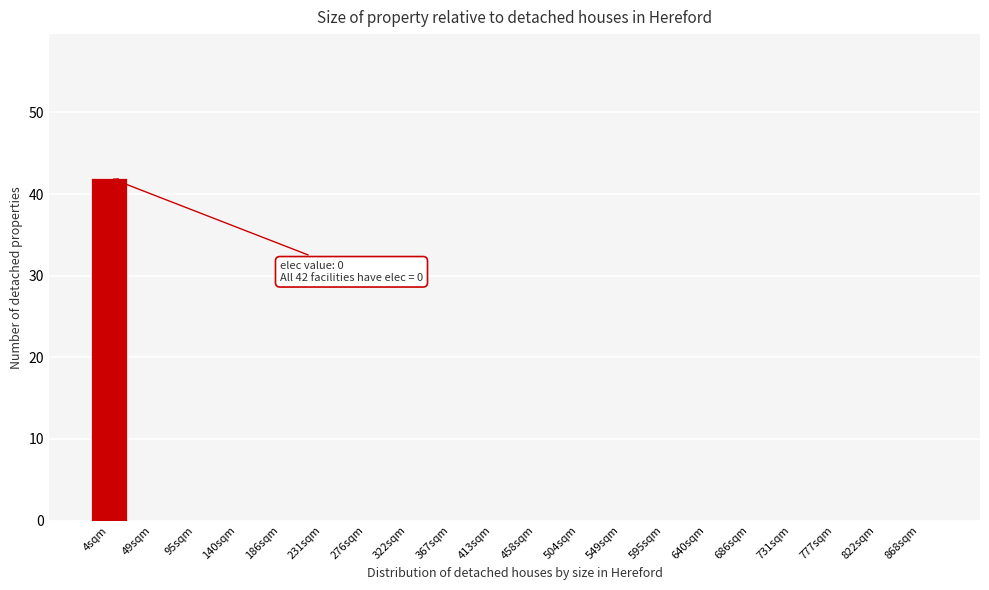

Reading left to right, list all the values displayed in this chart.

4sqm=42	49sqm=0	95sqm=0	140sqm=0	186sqm=0	231sqm=0	276sqm=0	322sqm=0	367sqm=0	413sqm=0	458sqm=0	504sqm=0	549sqm=0	595sqm=0	640sqm=0	686sqm=0	731sqm=0	777sqm=0	822sqm=0	868sqm=0